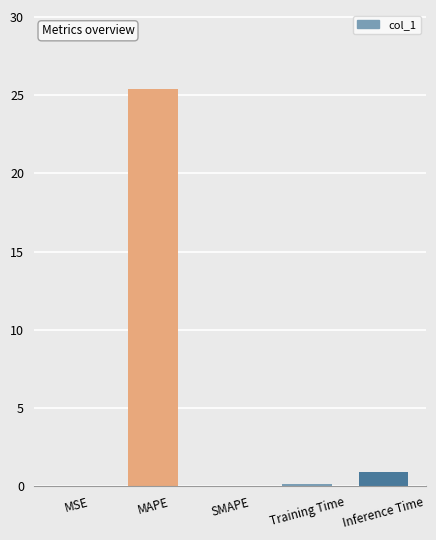

True or false: the data shows -12.3 at SMAPE.

False